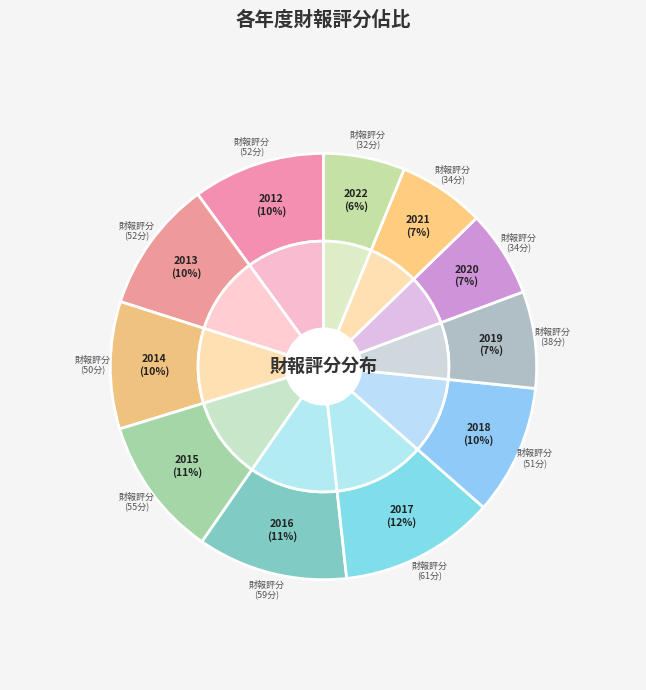

What is the ratio of the value at 2014 to the value at 2022?

1.6